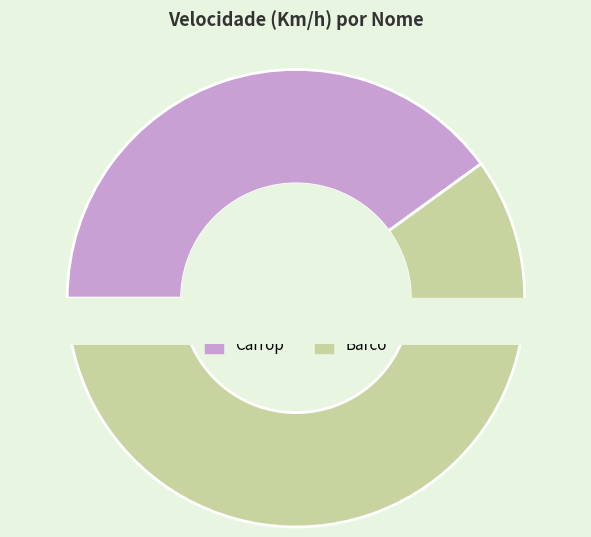

Does Barco represent more than half of the total?

Yes